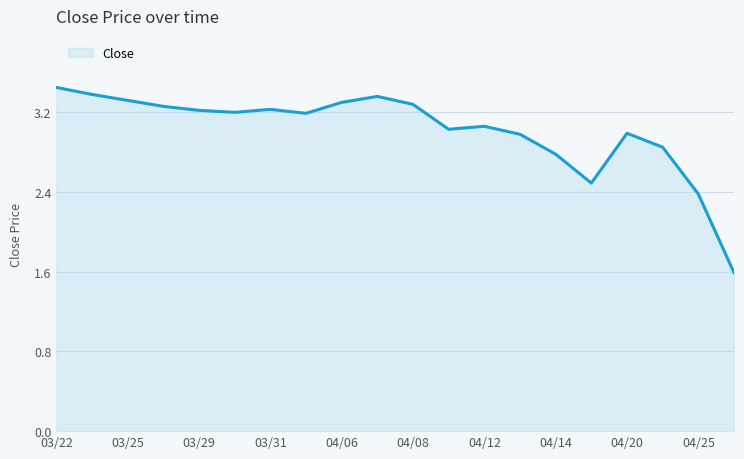

What is the difference between the maximum and minimum values?

1.9